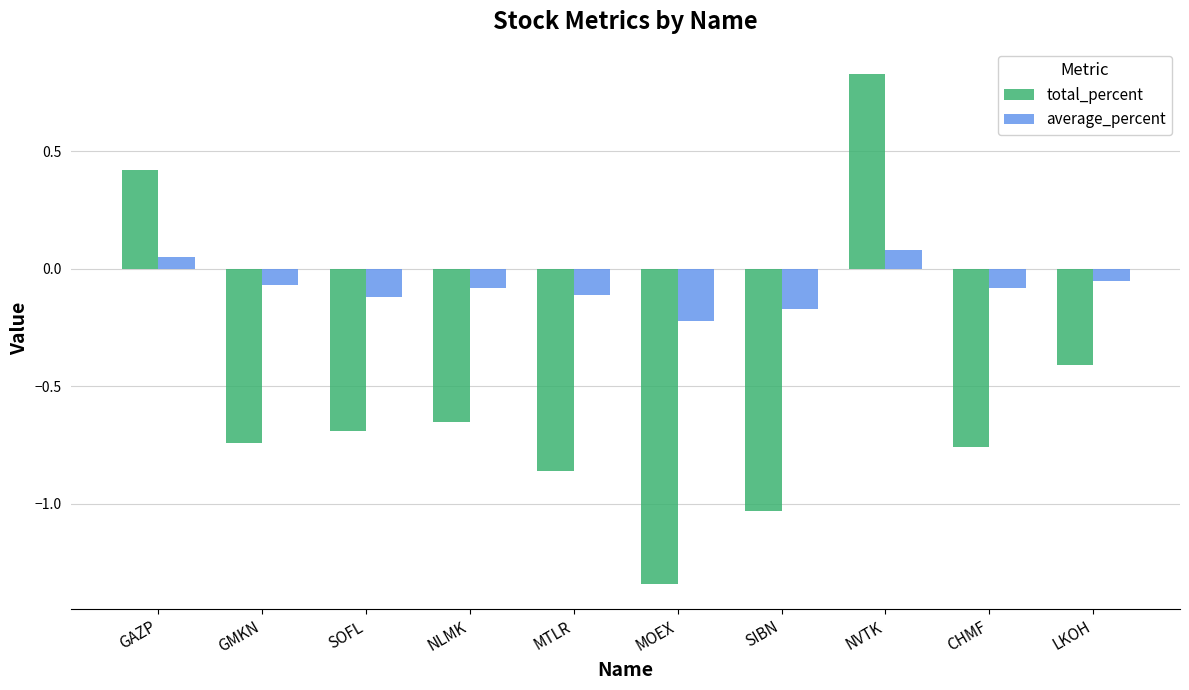

The value of total_percent at NVTK is 0.3. True or false?

False